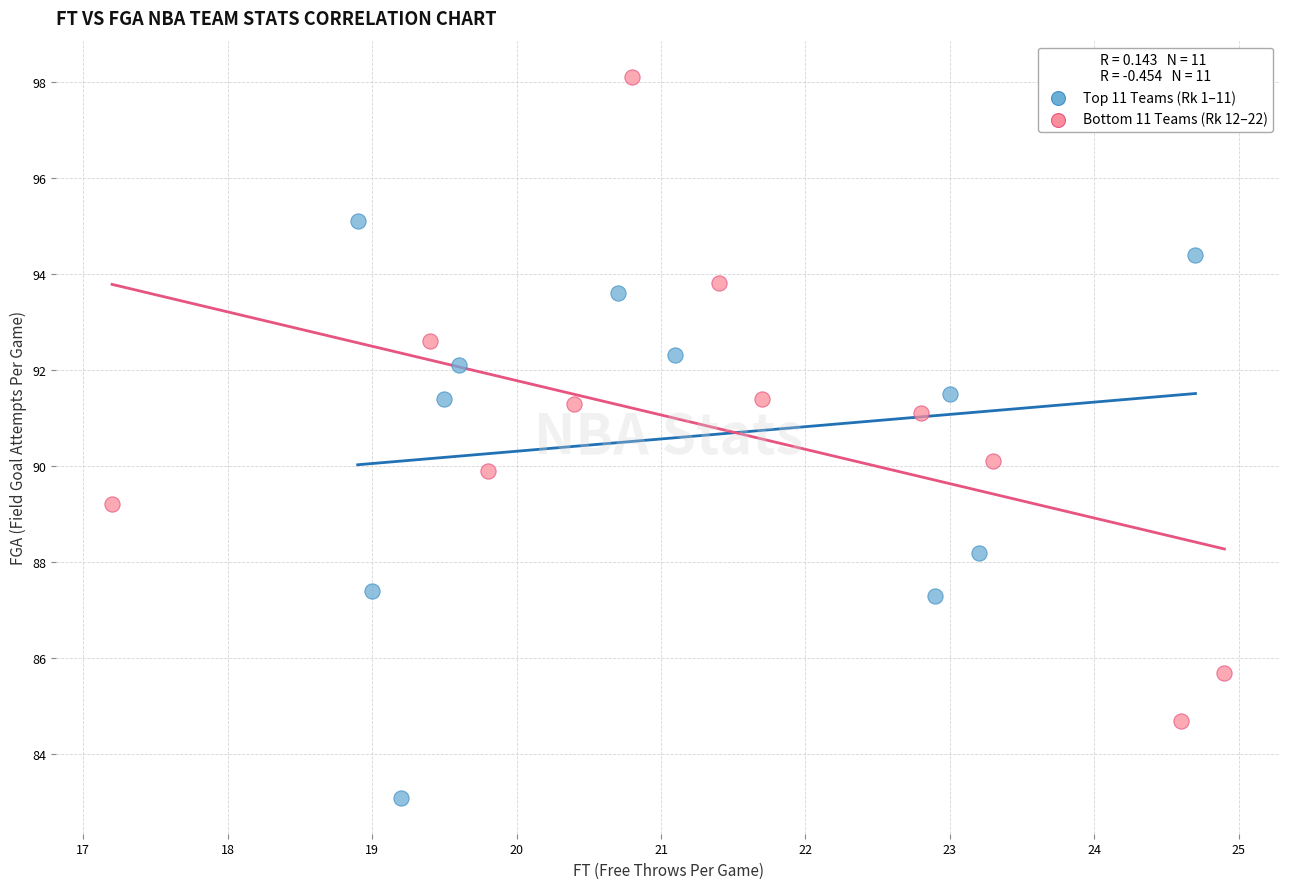

Which series contains the highest Y value?

Bottom 11 Teams (Rk 12–22)